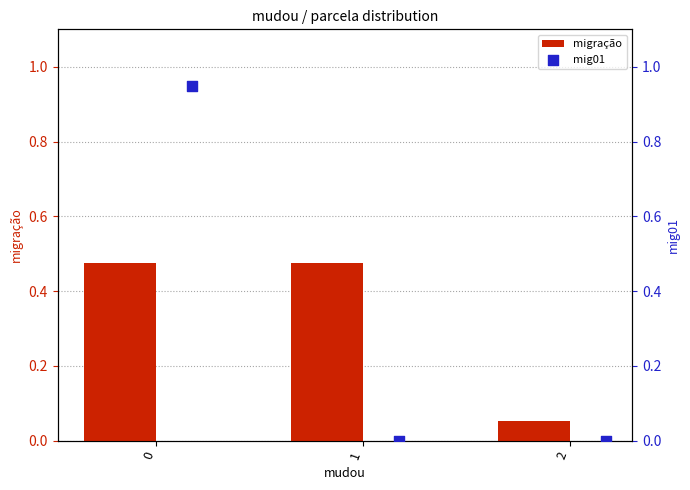

Which series has the largest total across all categories?

migração